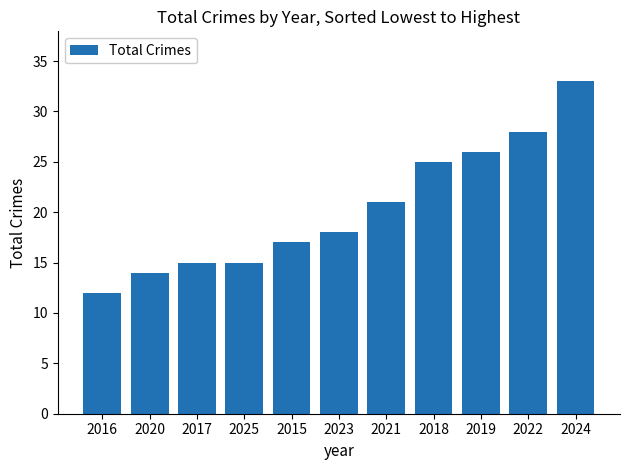

Reading left to right, transcribe all the data shown in this chart.

2016=12	2020=14	2017=15	2025=15	2015=17	2023=18	2021=21	2018=25	2019=26	2022=28	2024=33